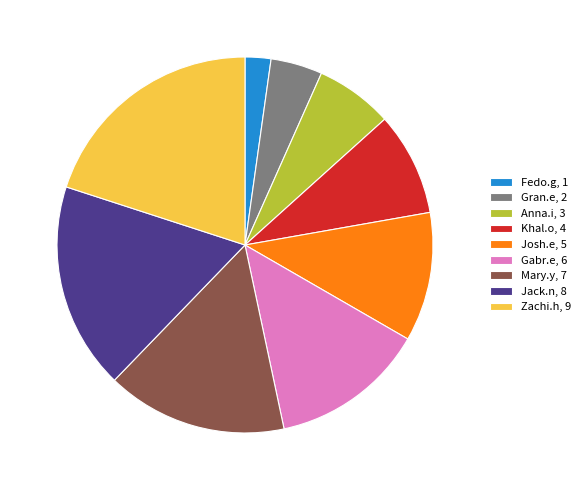

How many segments does this pie chart have?

9